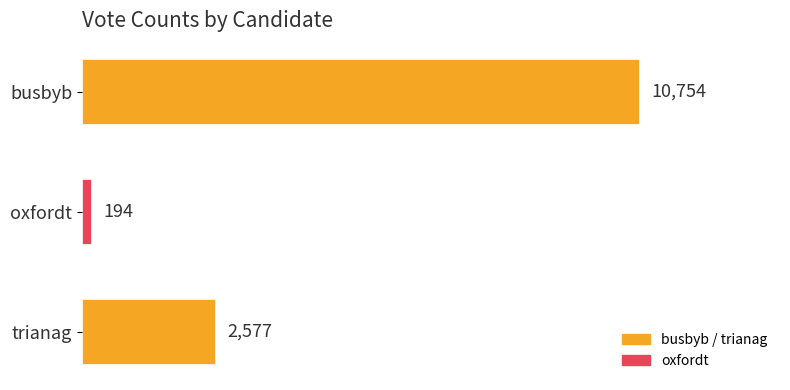

Reading bottom to top, what are all the values shown in this chart?

trianag=2577	oxfordt=194	busbyb=10754